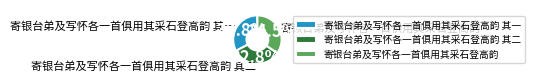

Combined, do 寄银台弟及写怀各一首俱用其采石登高韵 其一 and 寄银台弟及写怀各一首俱用其采石登高韵 其二 account for over 50%?

Yes